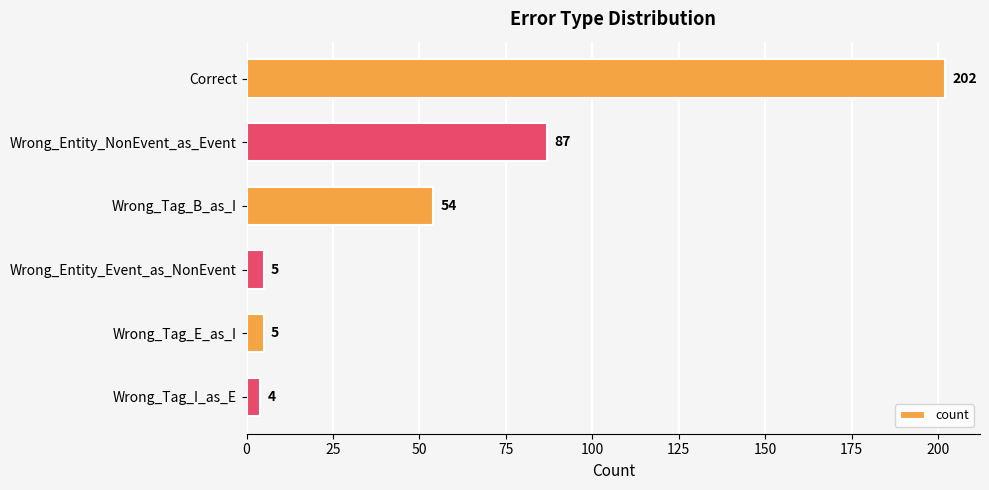

Which has a higher value, Wrong_Tag_B_as_I or Correct?

Correct